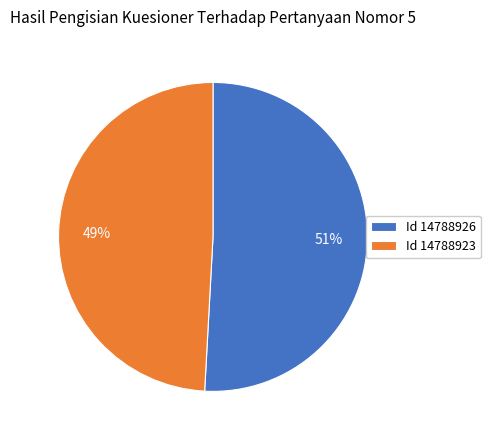

The Id 14788926 slice represents 39% of the pie. True or false?

False